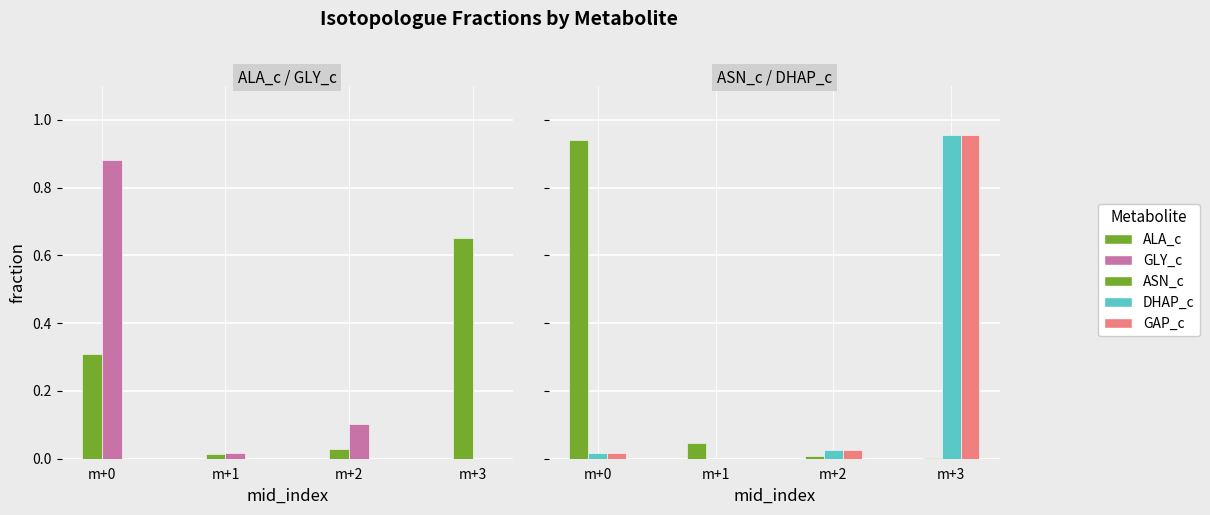

What is the sum of all GLY_c values?

1.0